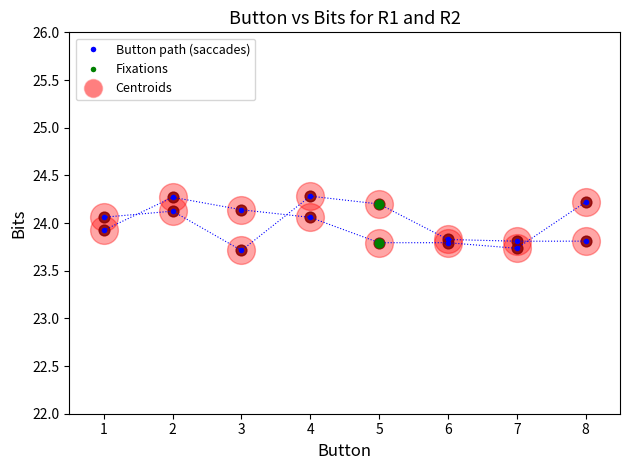

Does the chart have visible grid lines?

No